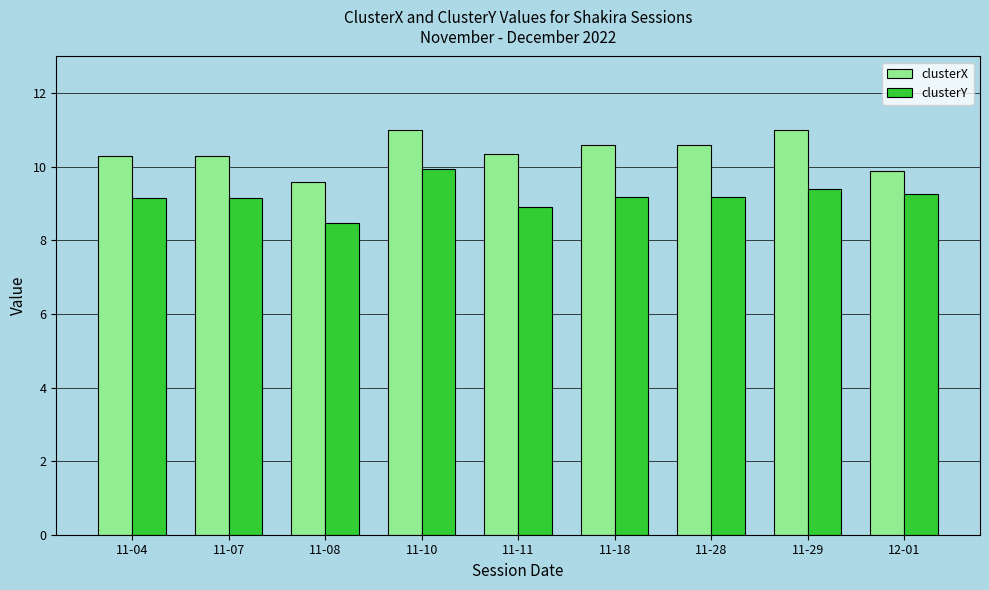

Which series has the largest total across all categories?

clusterX